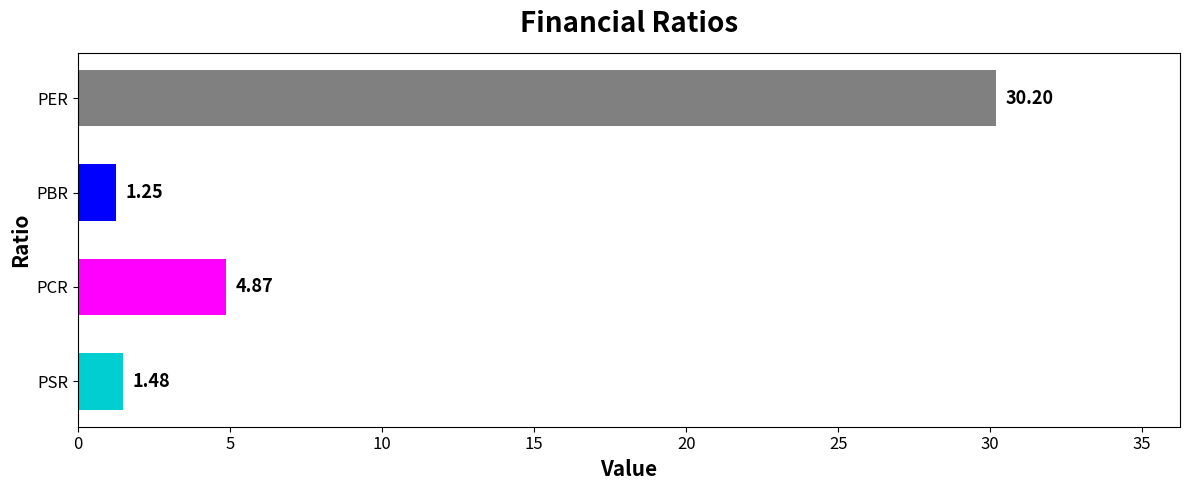

What is the label of the 1st bar from the top?

PER